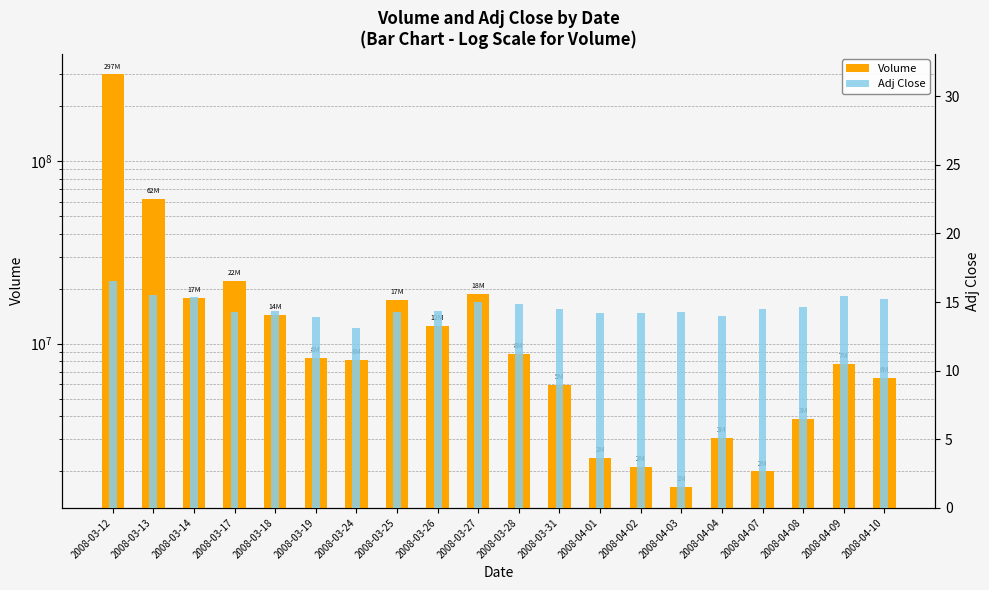

Which series has the largest range (max minus min)?

Volume